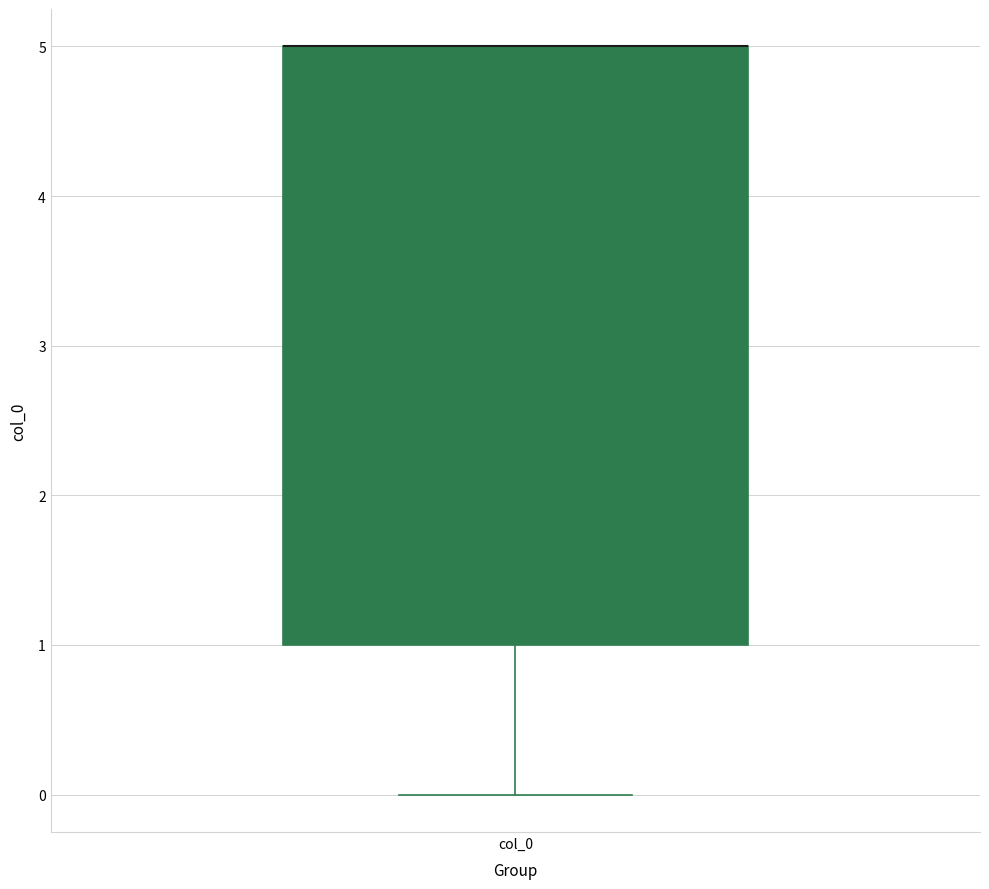

Transcribe this box plot: give where the median line is, the range the box spans, and where the two whiskers end, as read against the y-axis. The values are not printed on the chart, so give them approximately, as read against the axis.

median 5 (drawn on the box's upper edge), box 1 to 5, whiskers 0 to 5